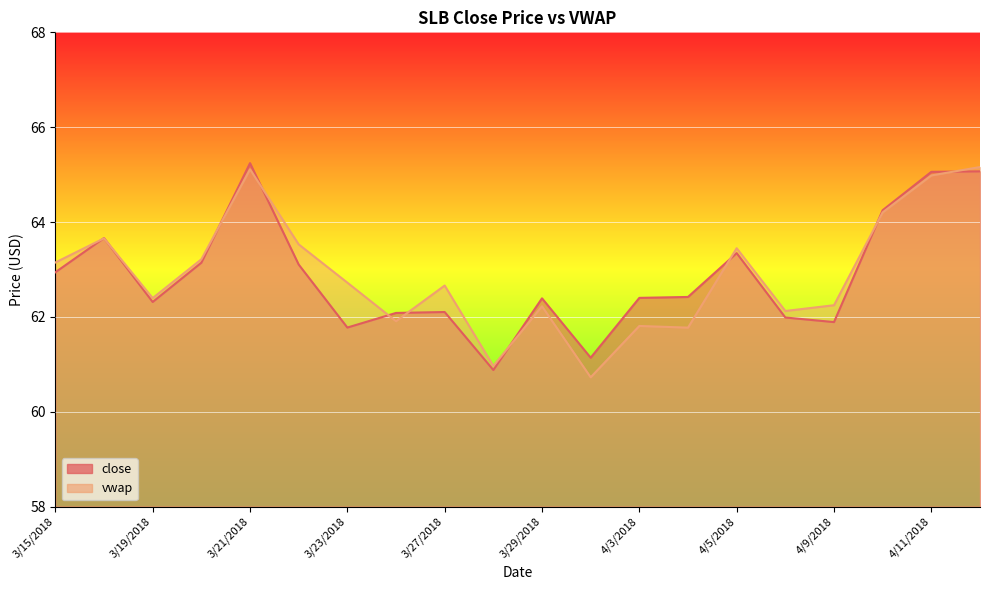

What is the label of the 18th point from the right?

3/19/2018